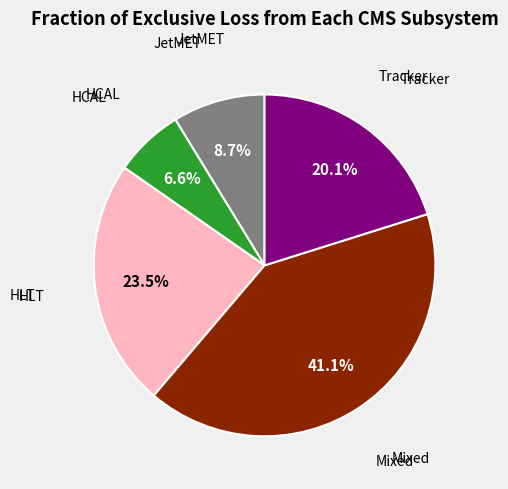

Is there a majority slice in this chart?

No